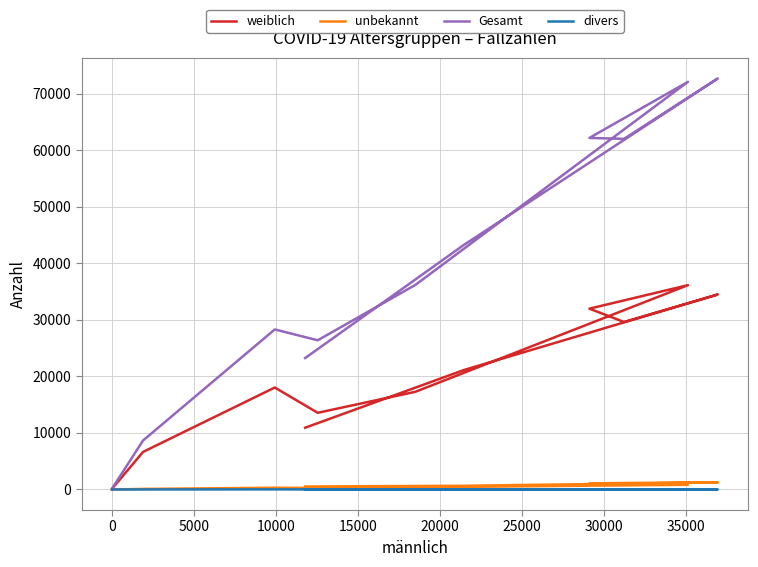

What is the difference between the second highest and minimum values in the unbekannt series?

1146